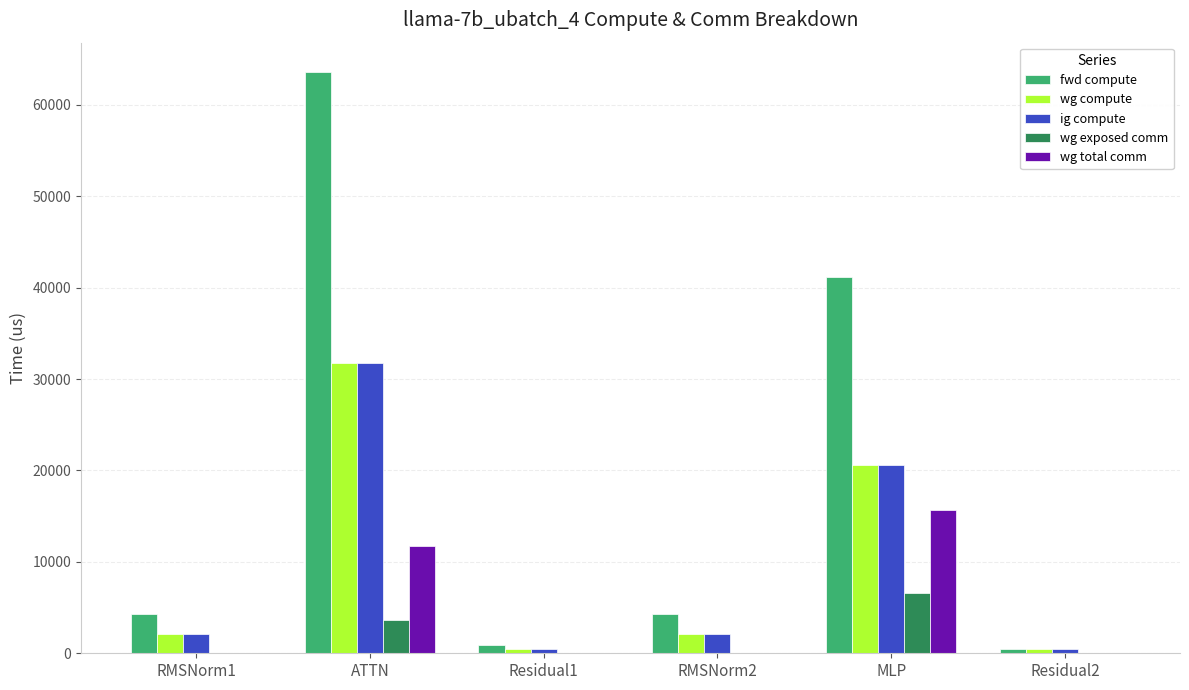

At which category is the sum across all series the highest?

ATTN